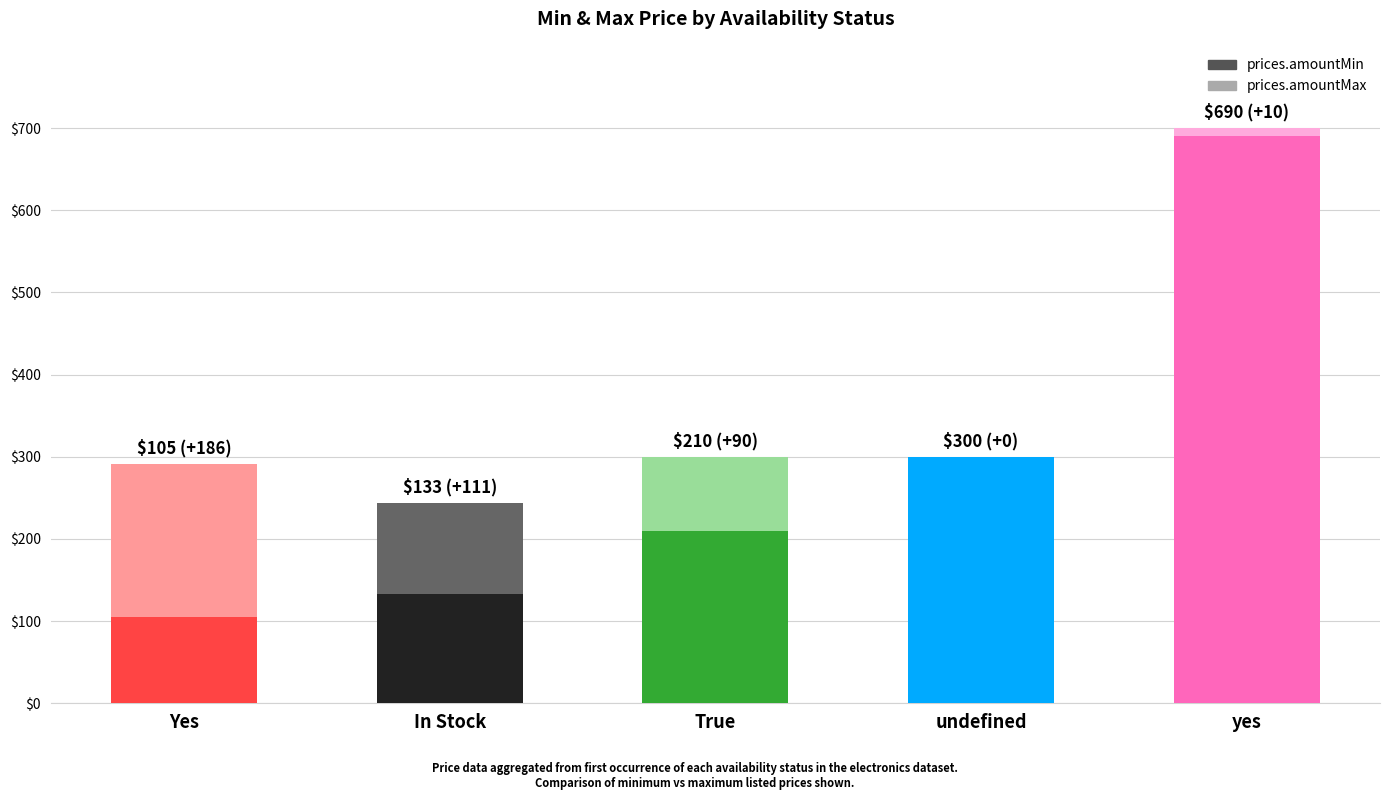

What is the difference between the highest and lowest values at Yes?

186.0